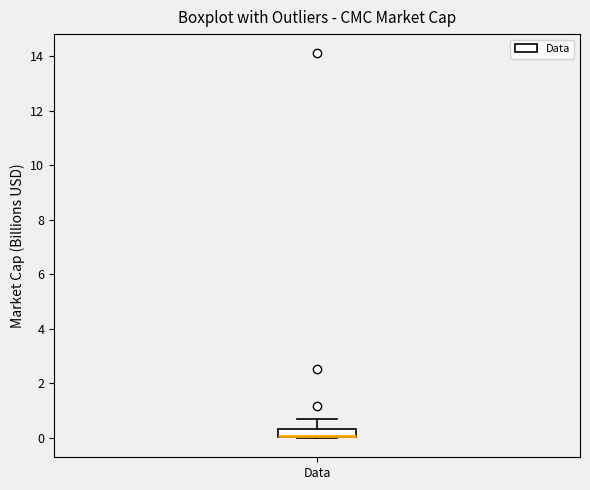

Where is the lower edge of the box for Data on the y-axis? The values are not printed on the chart, so give them approximately, as read against the axis.

0.0